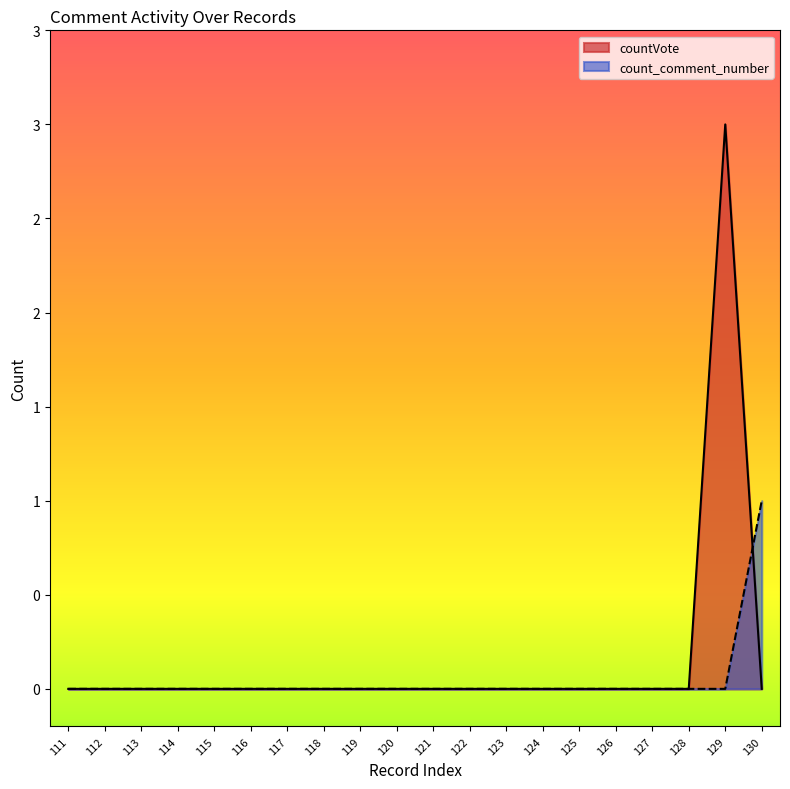

Is the value of count_comment_number at 112 greater than the value of countVote at 120?

No